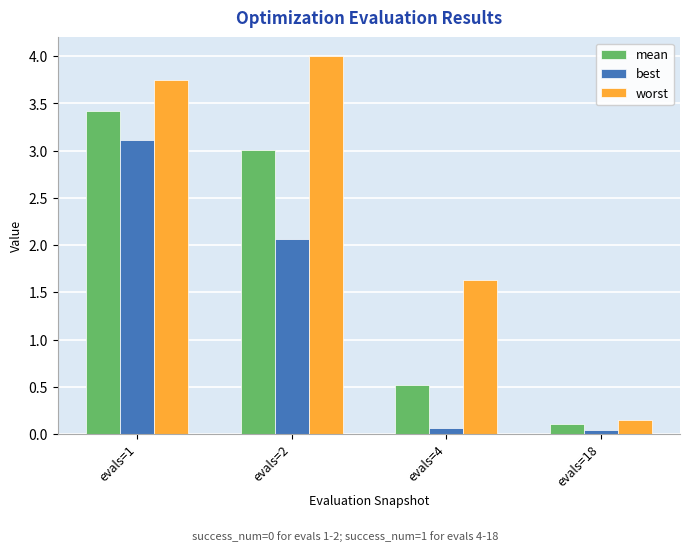

Is the value of worst at evals=18 greater than the value of mean at evals=4?

No